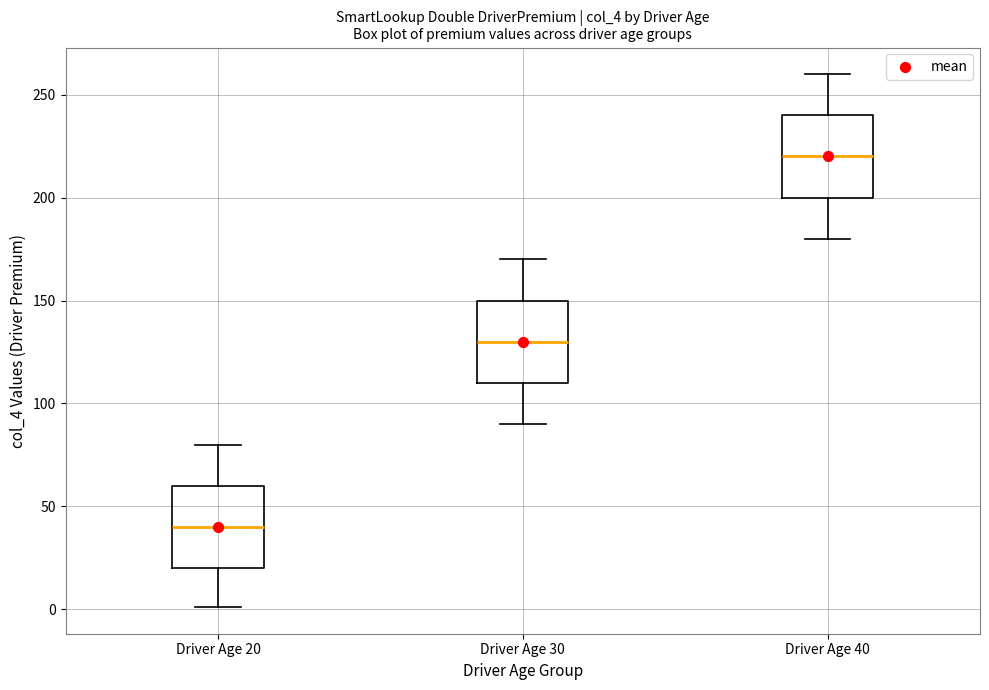

Reading left to right, transcribe this box plot: for each box, give where its median line is, the range the box spans, and where its two whiskers end, as read against the y-axis. The values are not printed on the chart, so give them approximately, as read against the axis.

Driver Age 20: median 40, box 20 to 60, whiskers 0 to 80
Driver Age 30: median 130, box 110 to 150, whiskers 90 to 170
Driver Age 40: median 220, box 200 to 240, whiskers 180 to 260